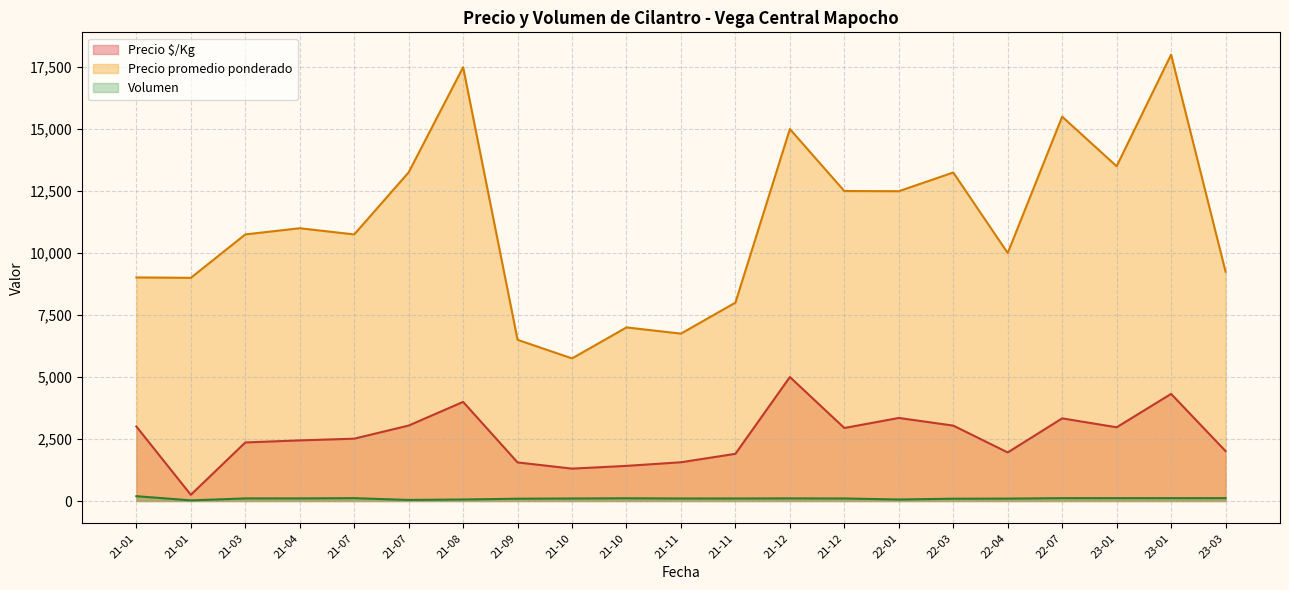

Does the chart display data point markers on the line(s)?

No